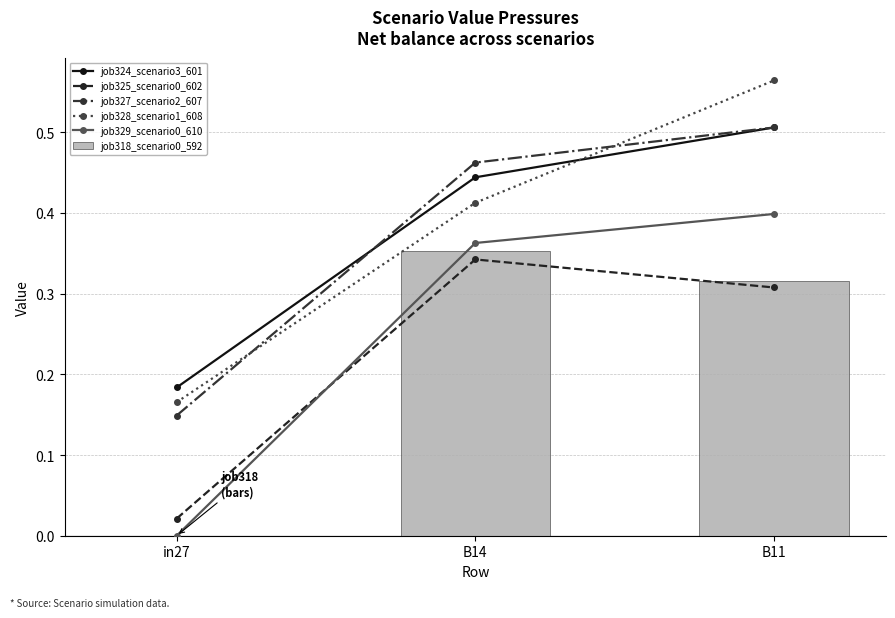

What value does the job327_scenario2_607 series have at B14?

0.5